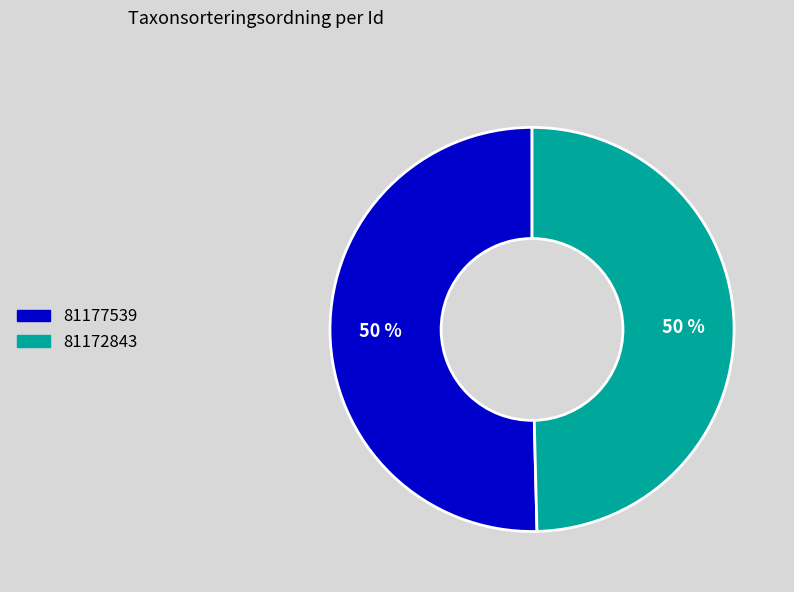

To the nearest percent, what portion does 81177539 represent?

50%